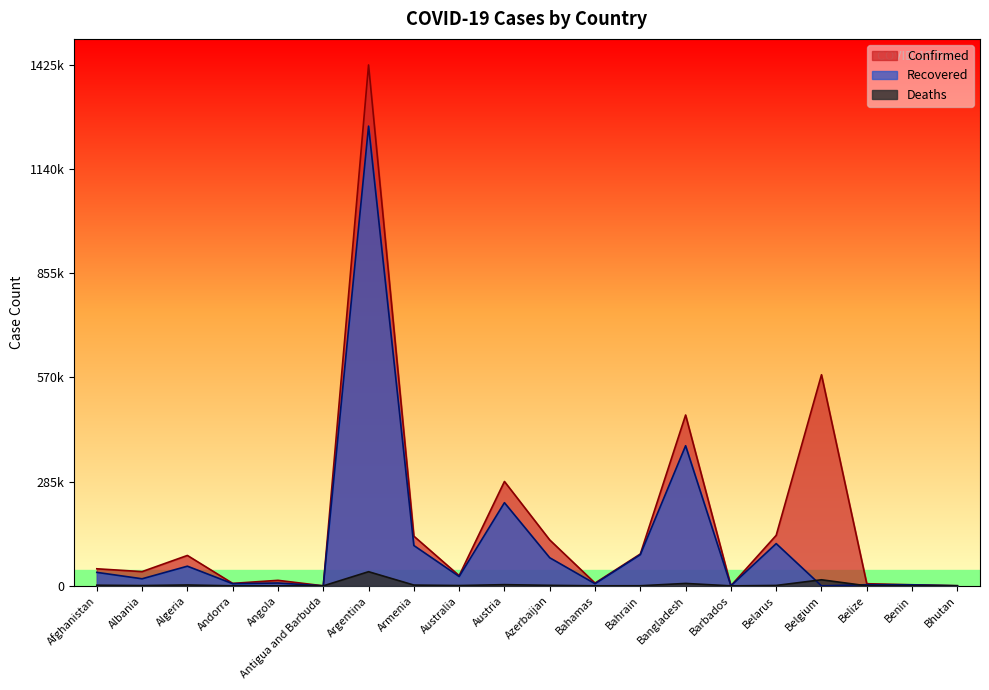

True or false: Deaths and Confirmed cross at least once.

False